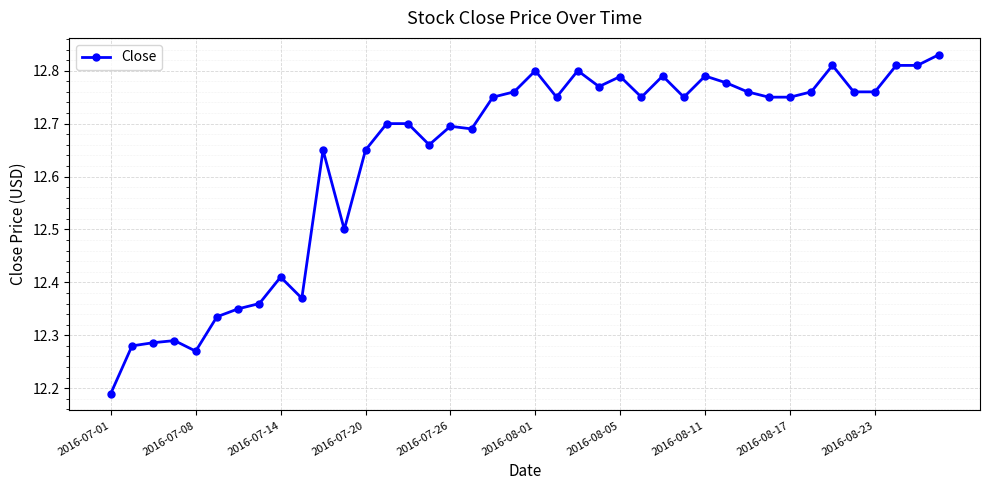

Is this an area chart (filled region under the line)?

No